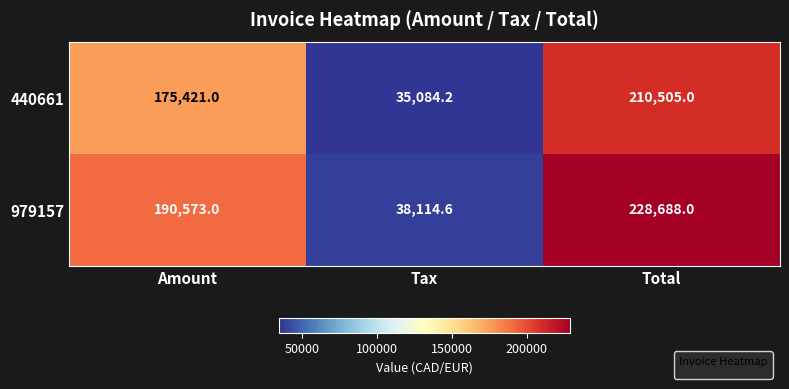

How many data points does each series have?

3